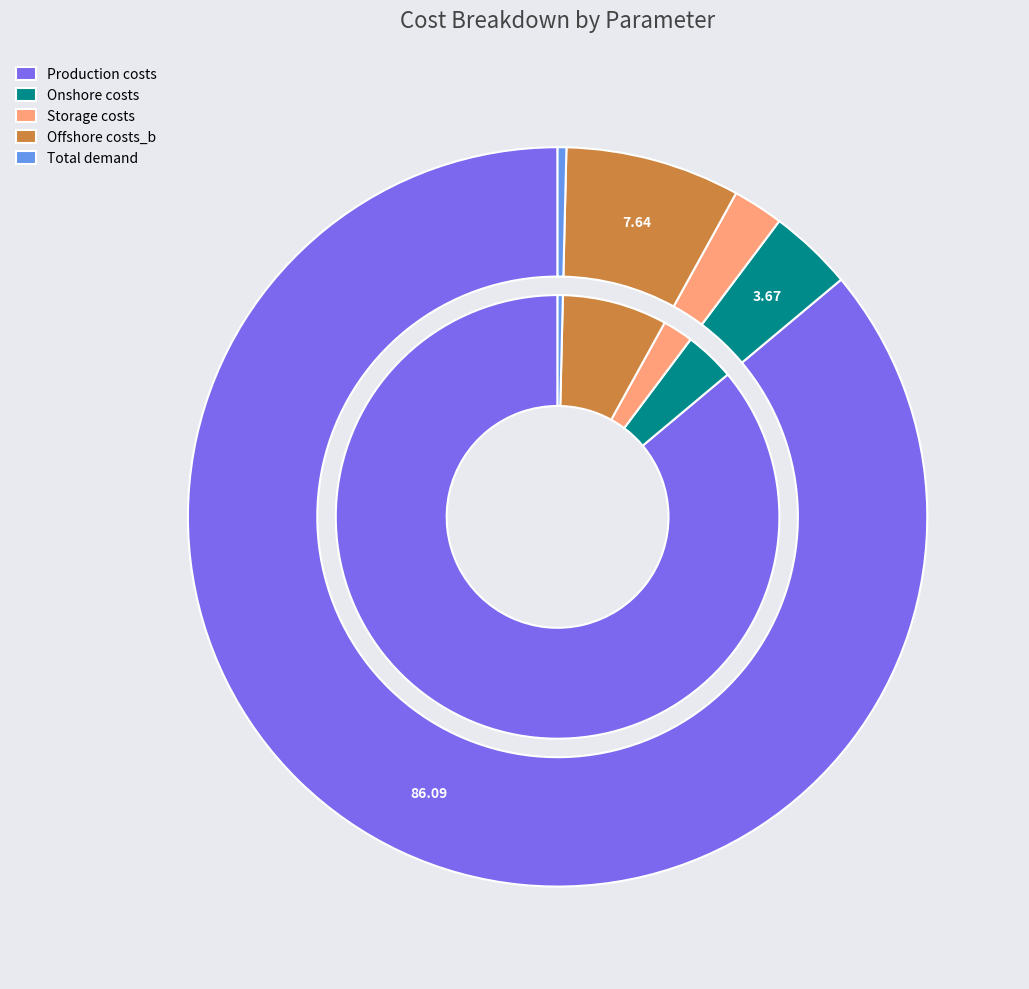

How many segments does this pie chart have?

5